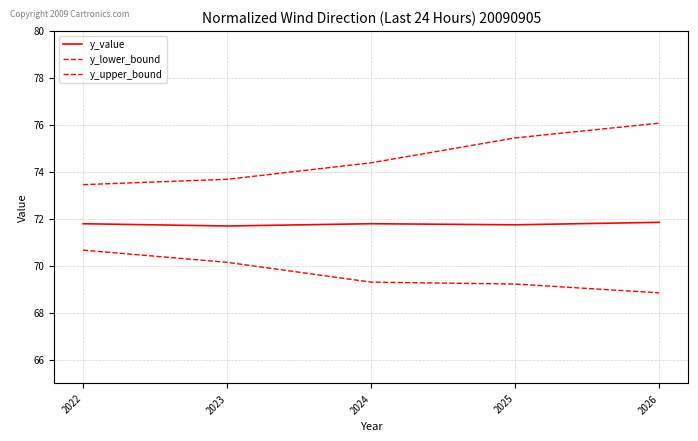

Count the y_upper_bound values in the range 73 to 75.

3